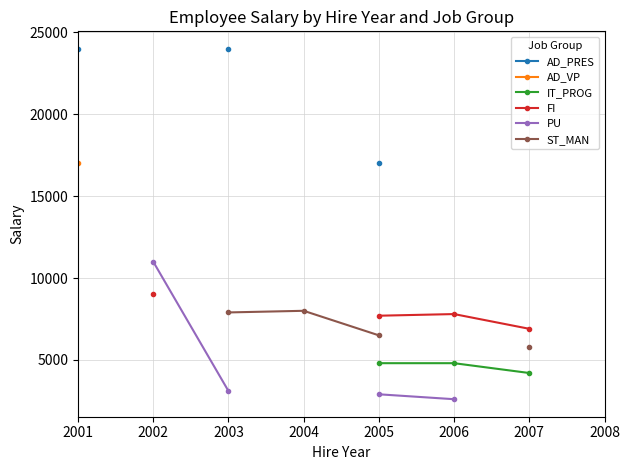

Which label corresponds to the largest value in the chart?

2001